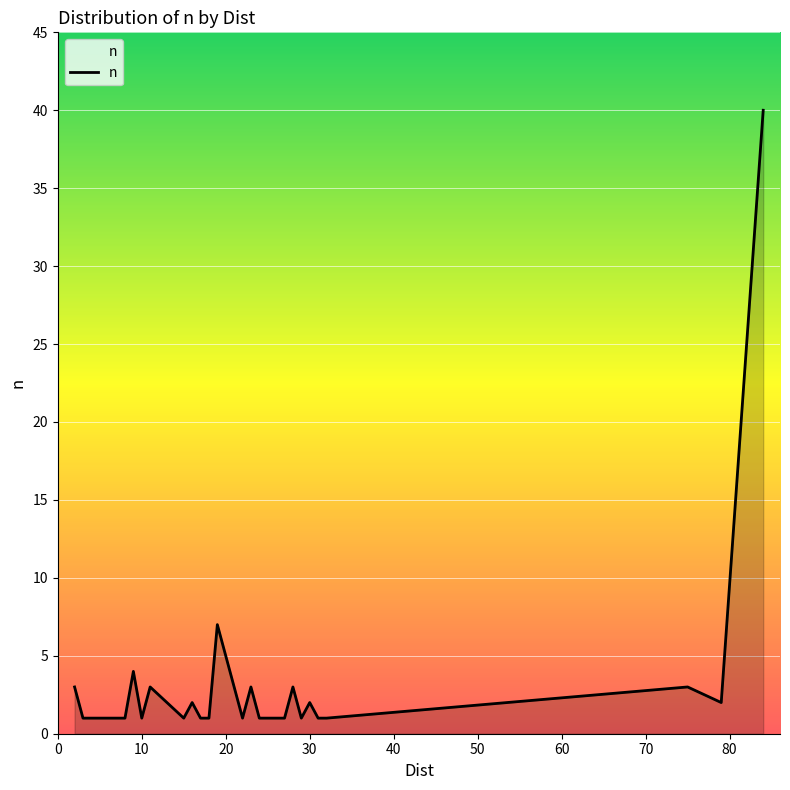

What is the difference between the maximum and minimum values?

39